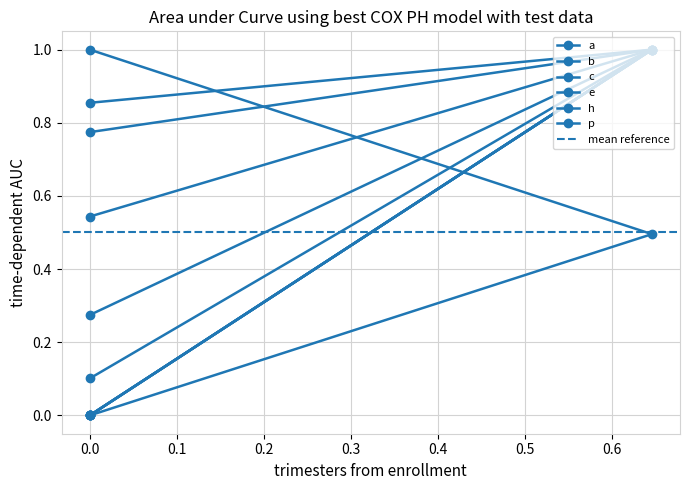

What is the greatest value displayed?

1.0